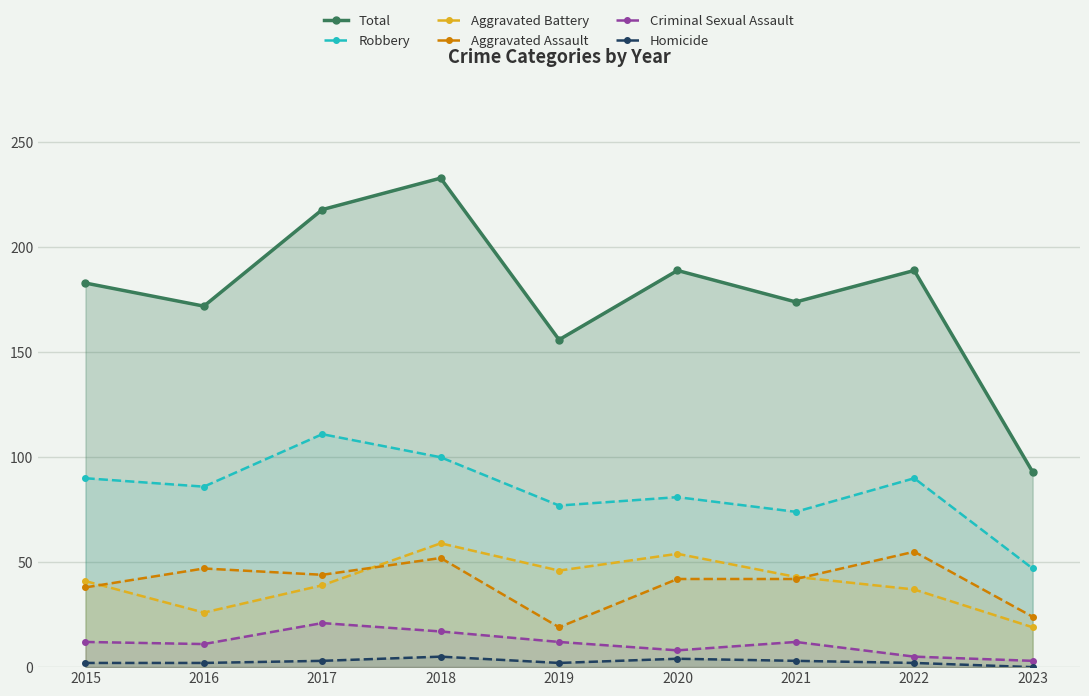

Which series has the largest range (max minus min)?

Total